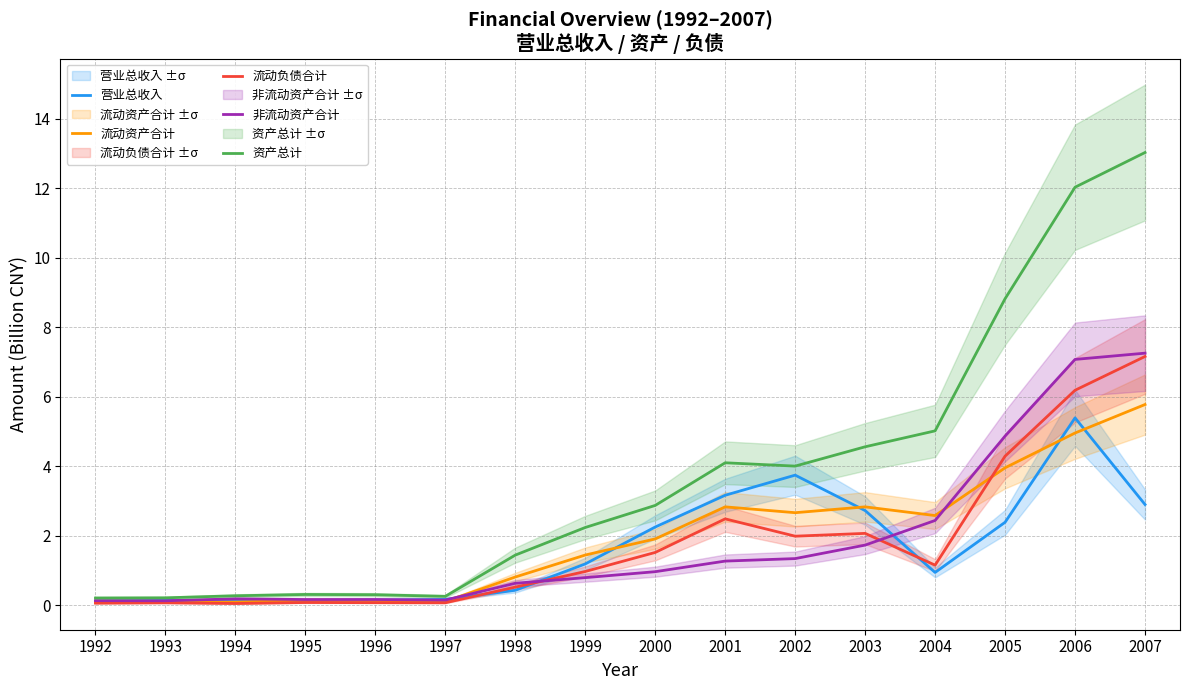

Which series has the largest range (max minus min)?

资产总计